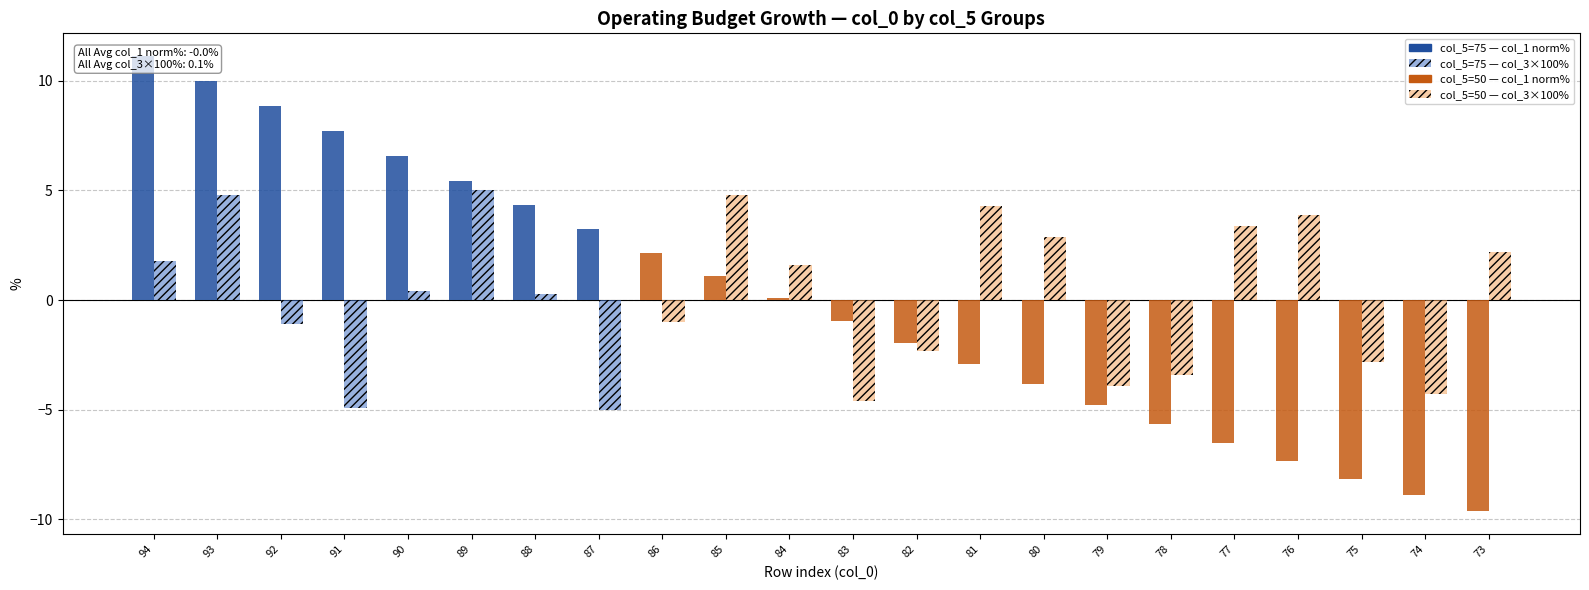

The col_3 (×100 %) series shows 1.3 at 73. True or false?

False